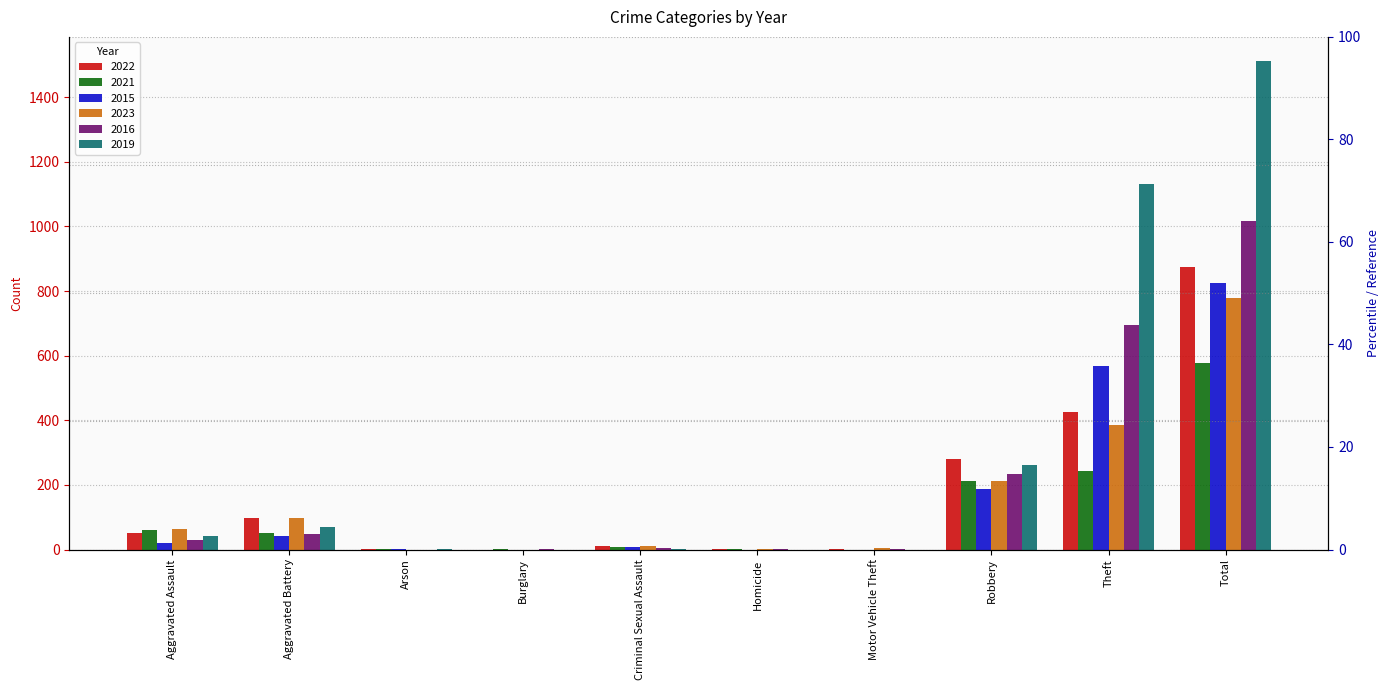

What is the label of the 1st bar from the right?

Total